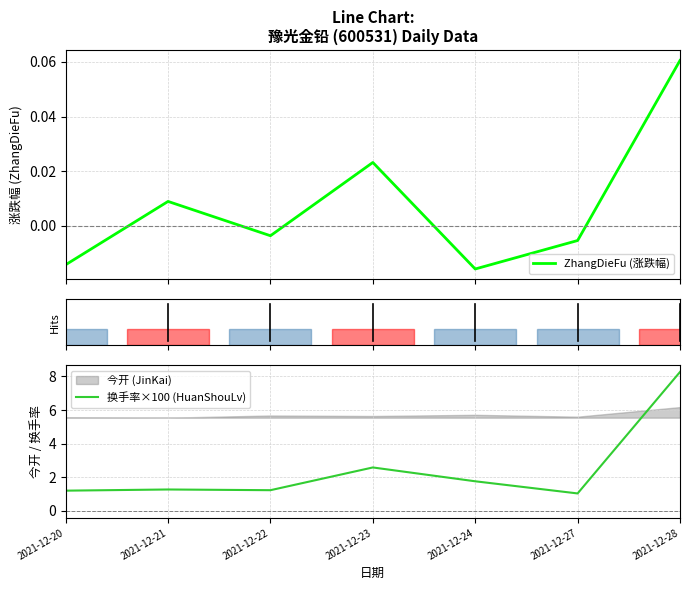

Which category has the highest value in the ZhangDieFu (涨跌幅) series?

2021-12-28